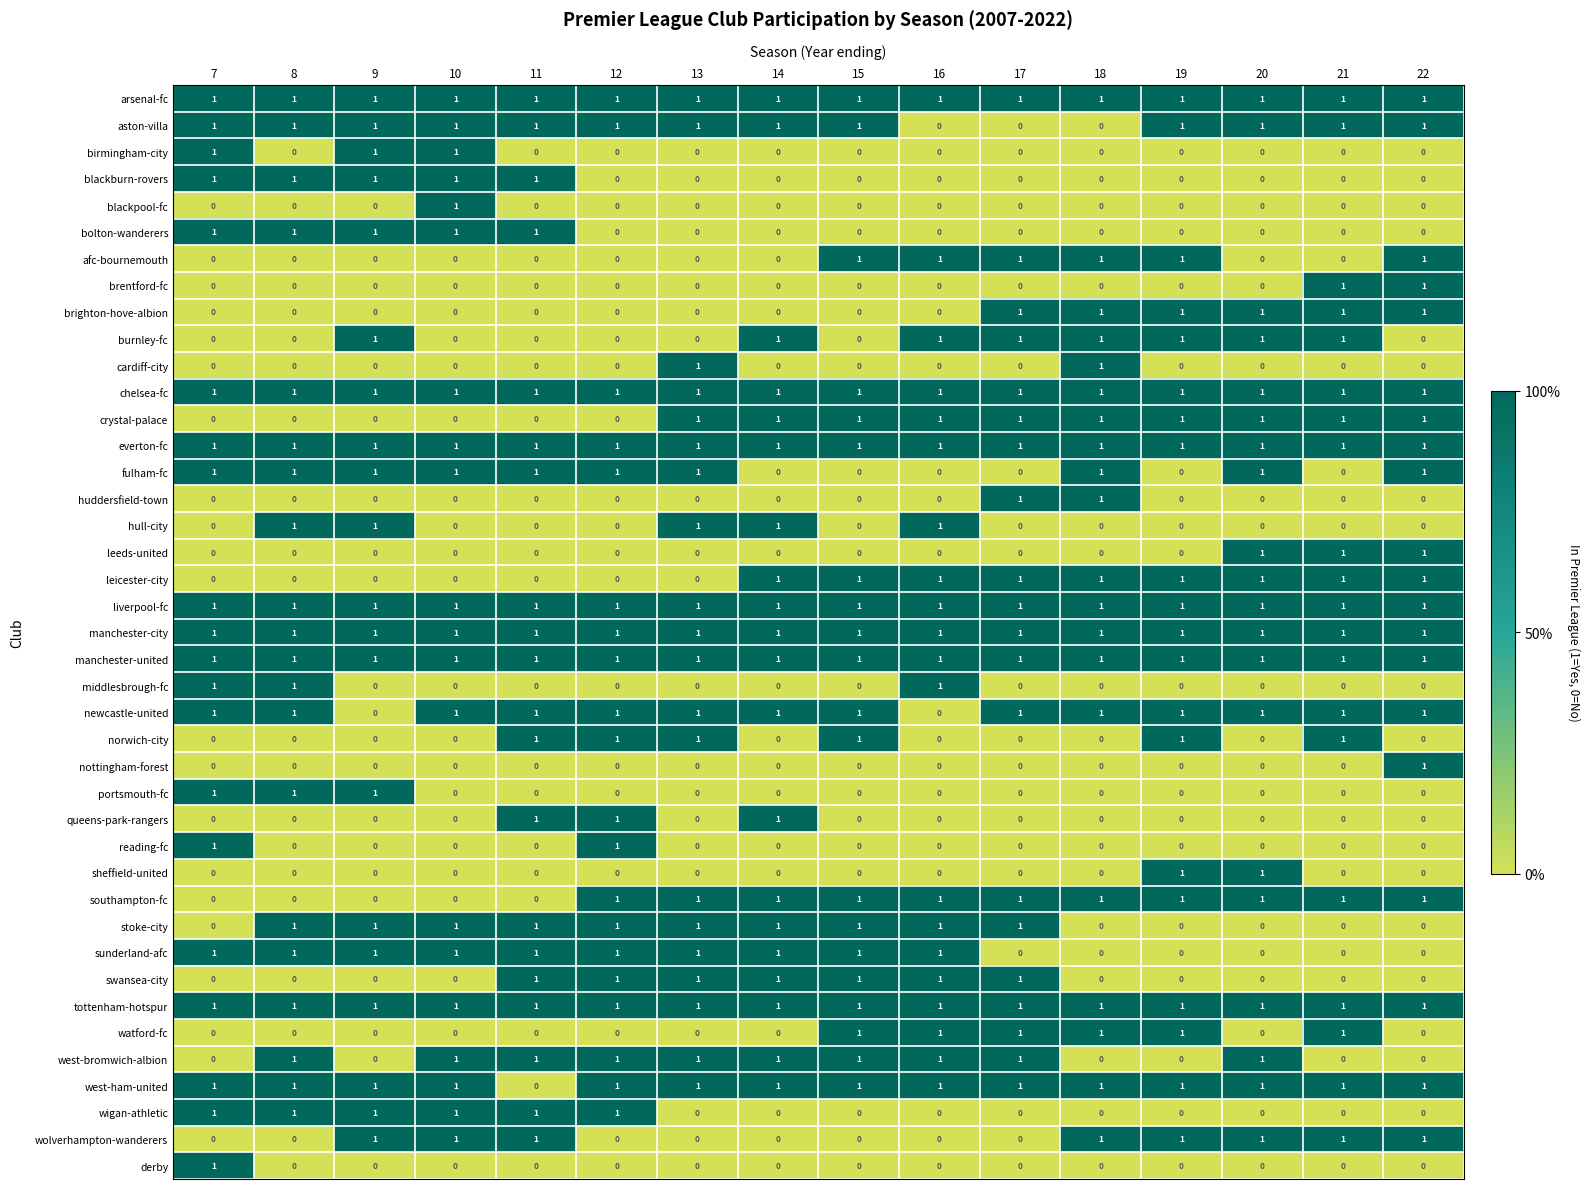

The value of fulham-fc at 20 is 1. True or false?

True